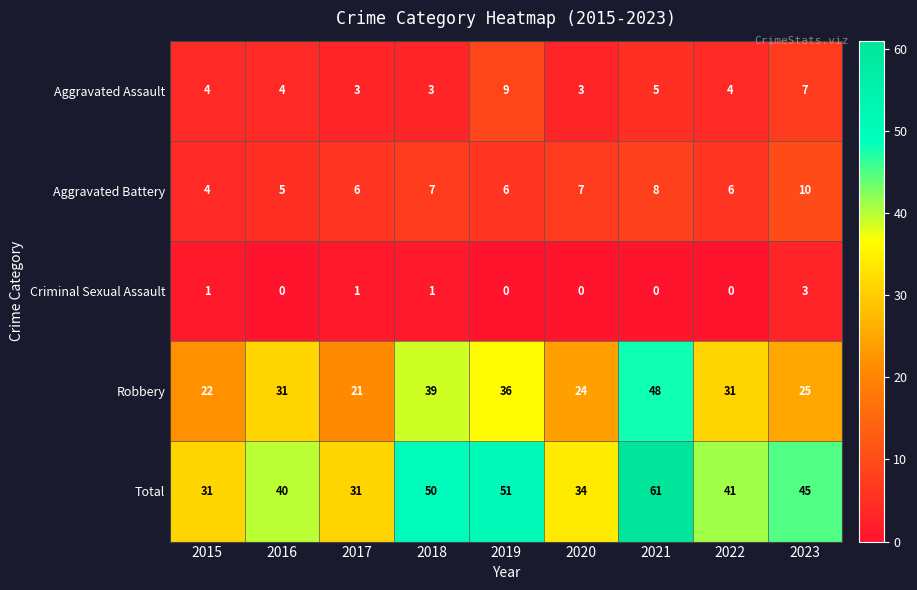

What is the minimum value for Aggravated Assault?

3